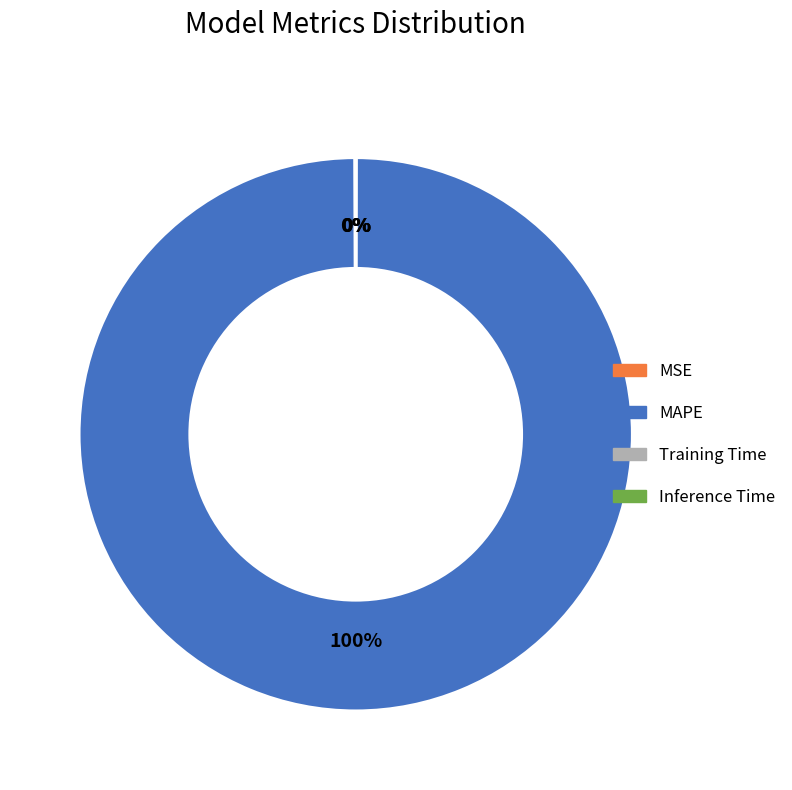

What percentage is the MAPE slice, to the nearest percent?

100%